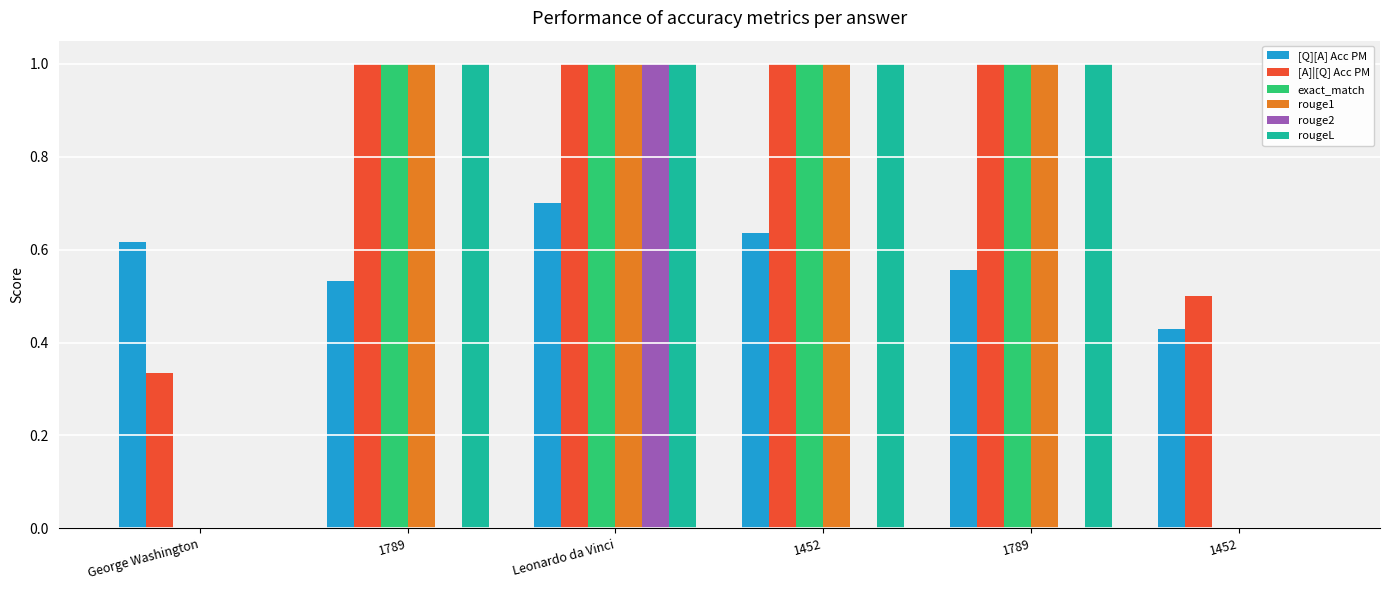

What are all the series names shown in the legend?

[Q][A] Acc PM, [A]|[Q] Acc PM, exact_match, rouge1, rouge2, rougeL